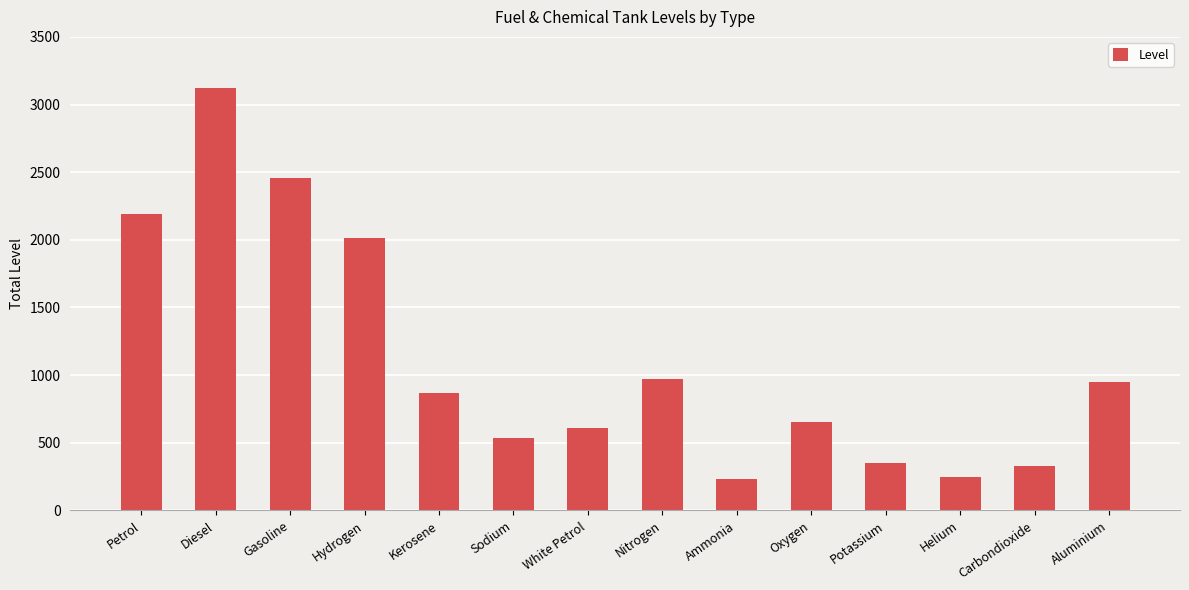

What is the minimum value shown in the chart?

236